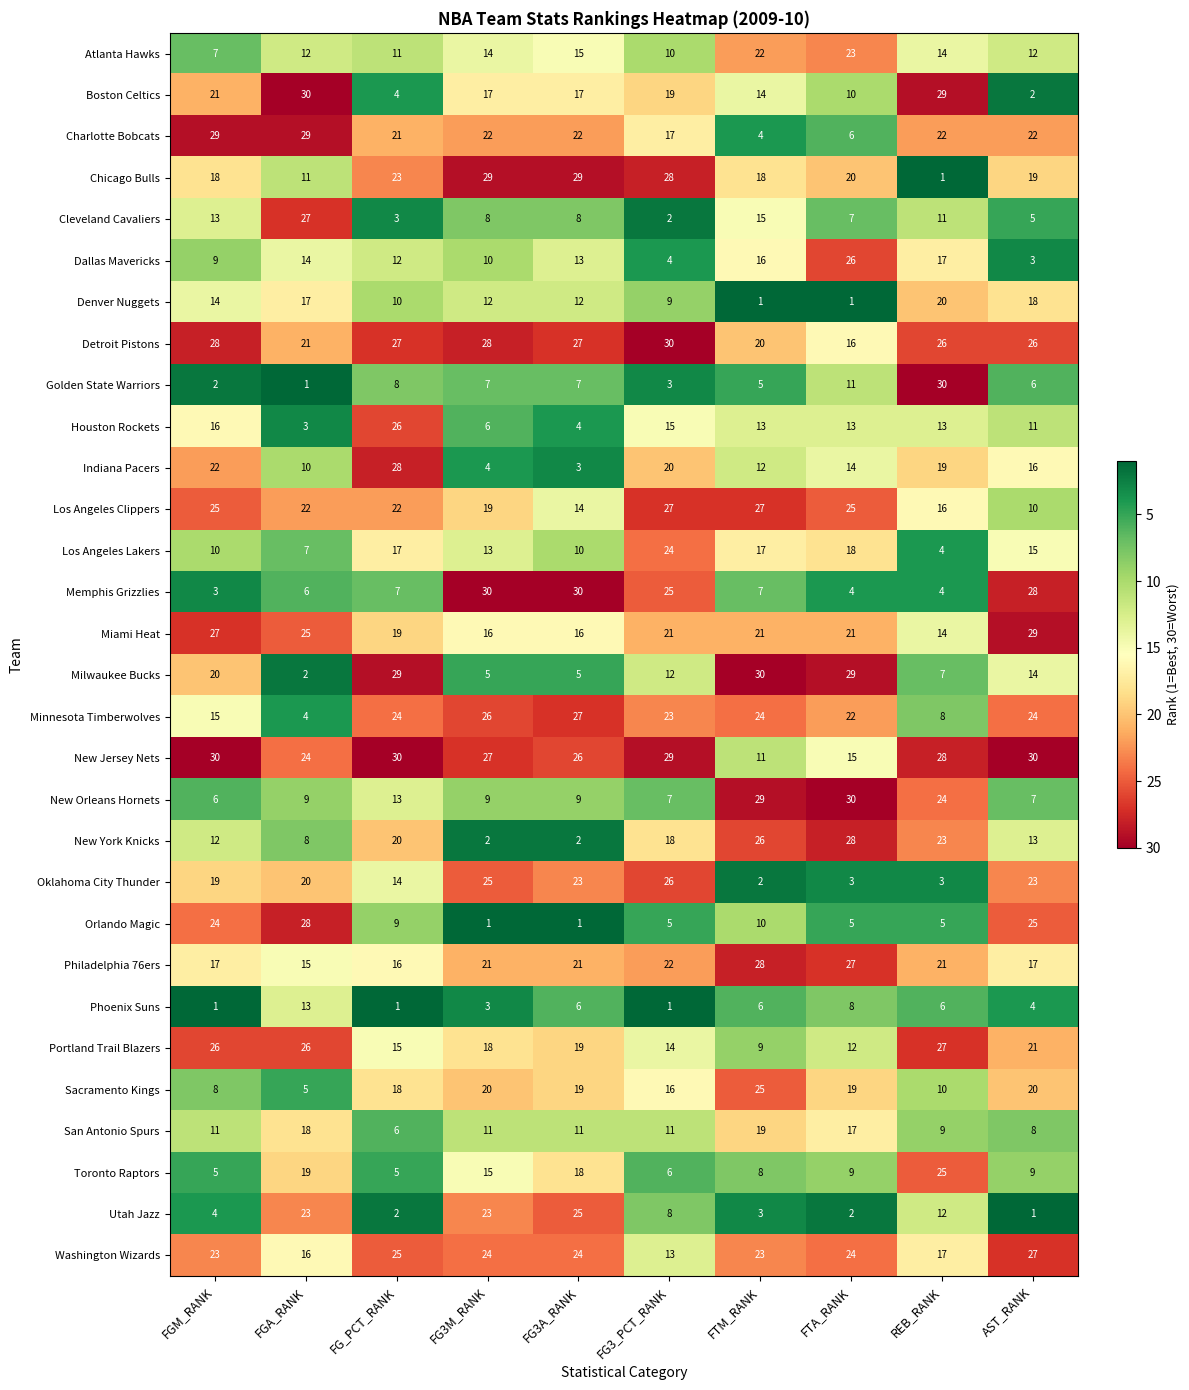

What is the difference between the maximum and minimum values in the Minnesota Timberwolves series?

23